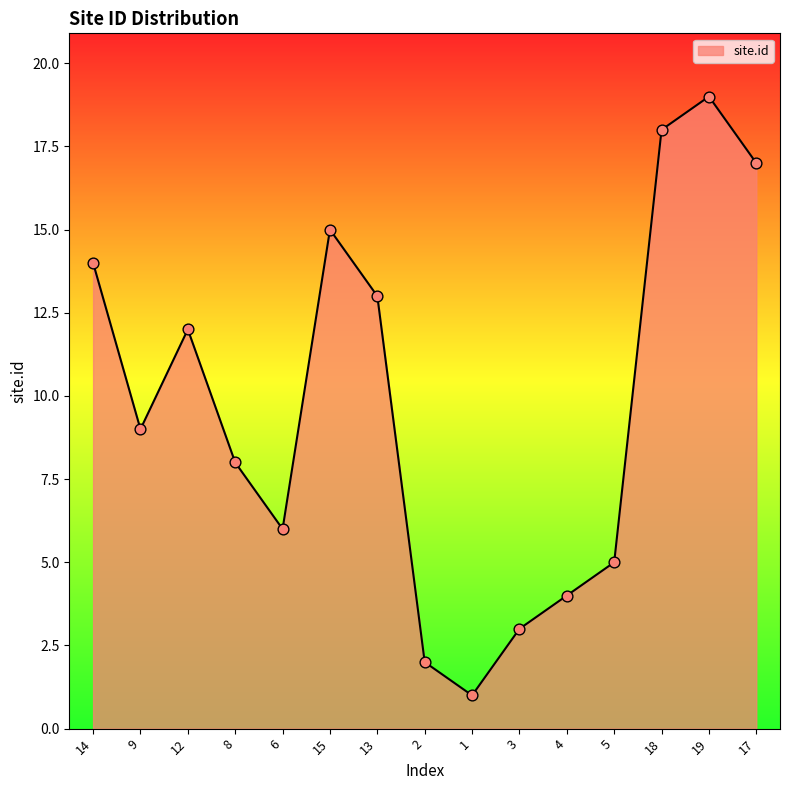

Between 2 and 4, which is larger?

4